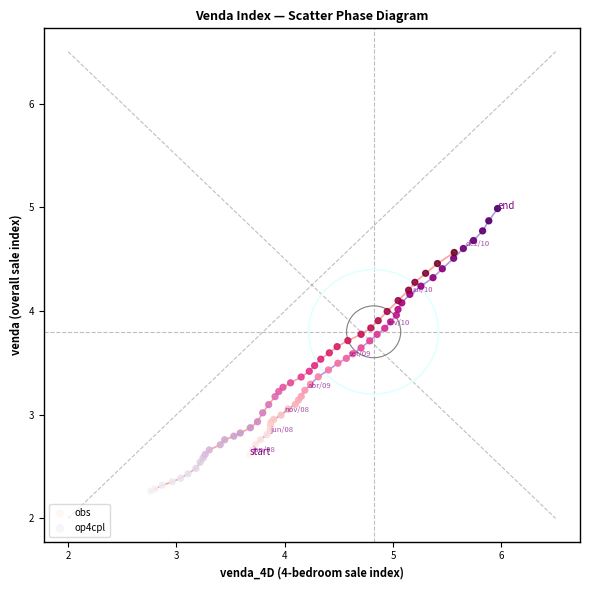

Which series reaches the minimum Y coordinate?

op4cpl